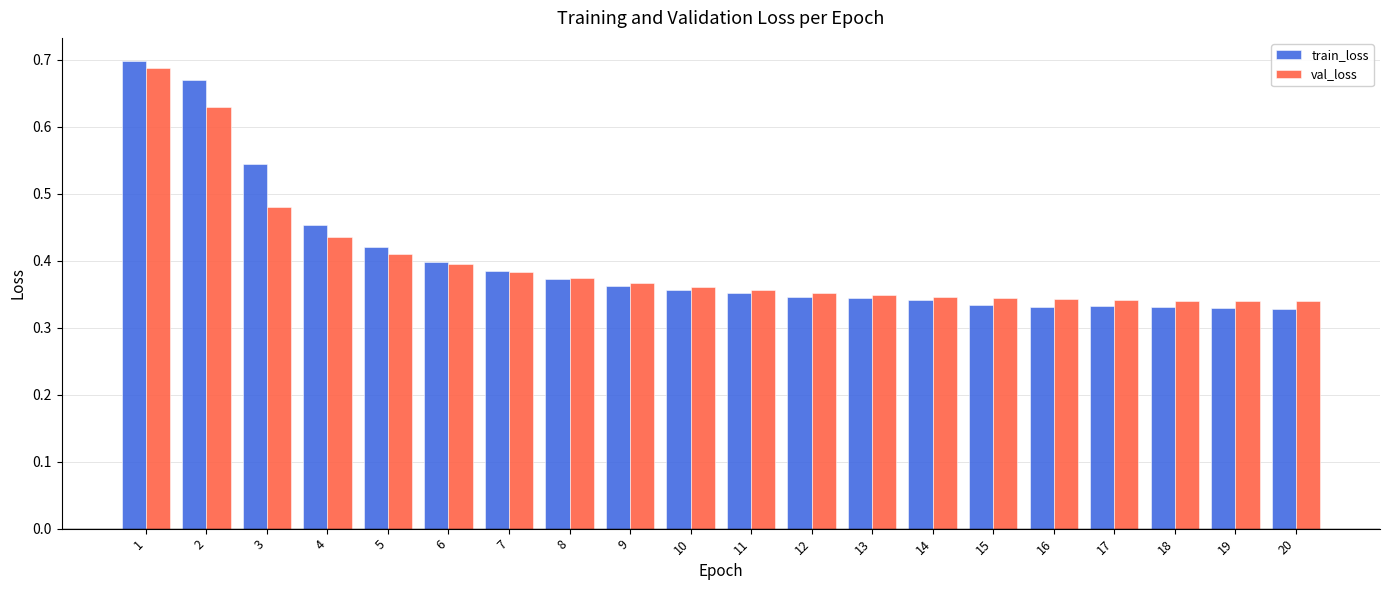

Does the chart contain stacked bars?

No